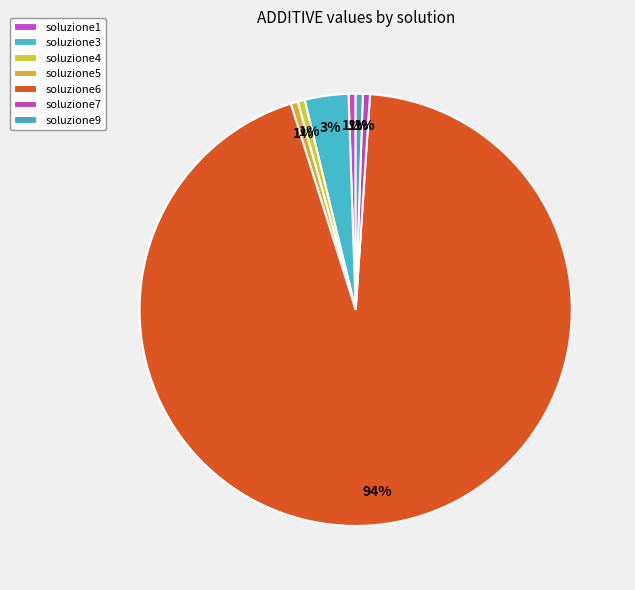

To the nearest percent, what is the difference between the largest and smallest slice percentages?

94%